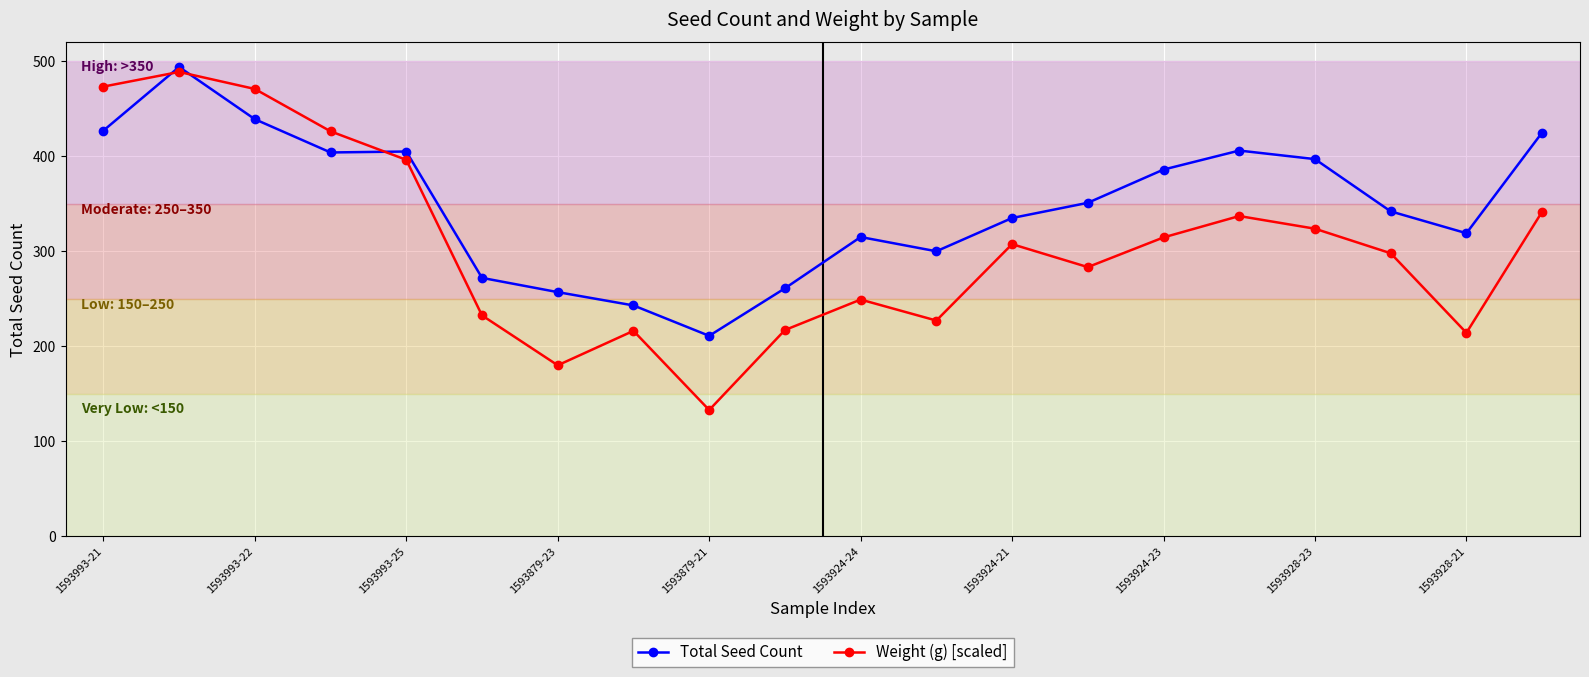

What is the sum of all Total Seed Count values?

6989.0